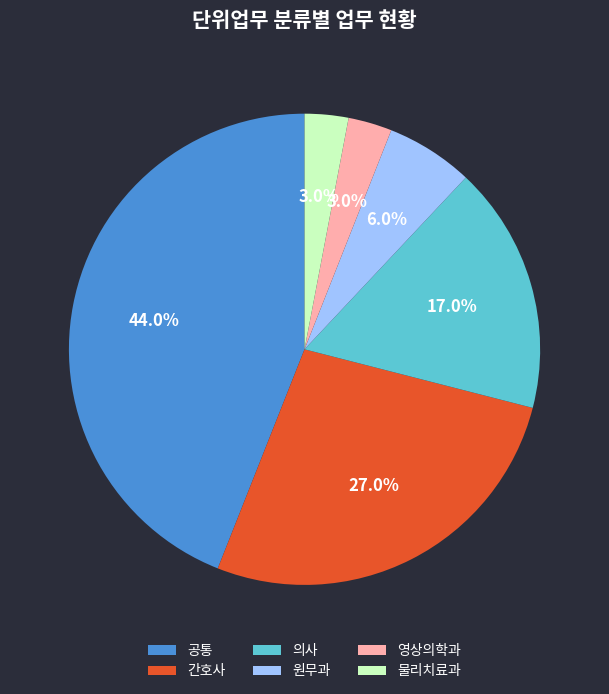

Does 영상의학과 represent more than half of the total?

No